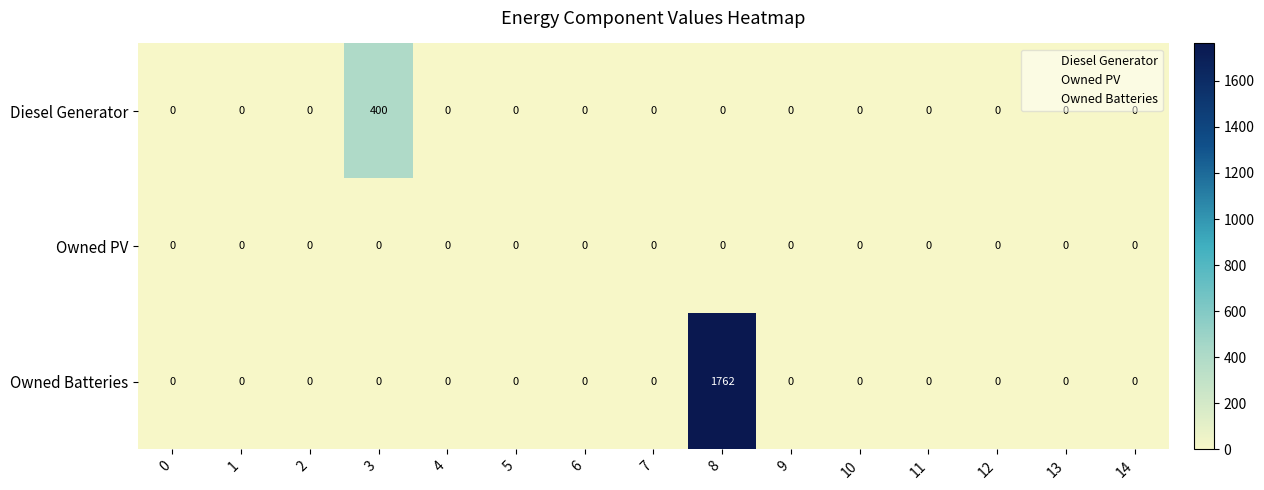

What is the difference between the maximum and minimum values in the Owned Batteries series?

1762